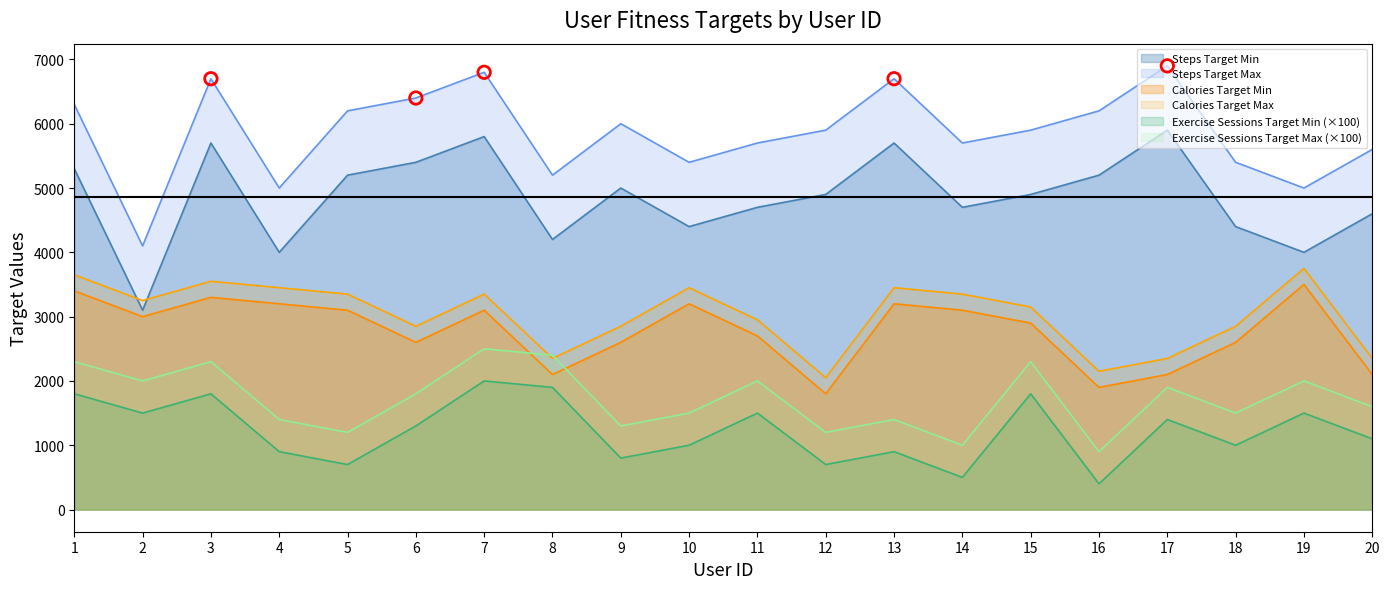

Which series reaches the maximum Y coordinate?

Steps Target Max